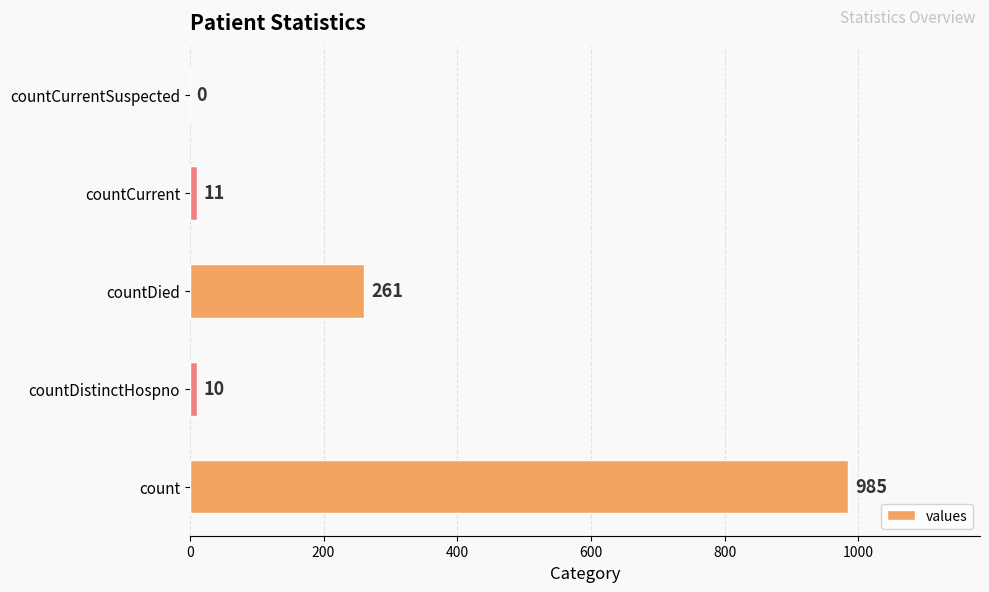

Are the bars horizontal?

Yes